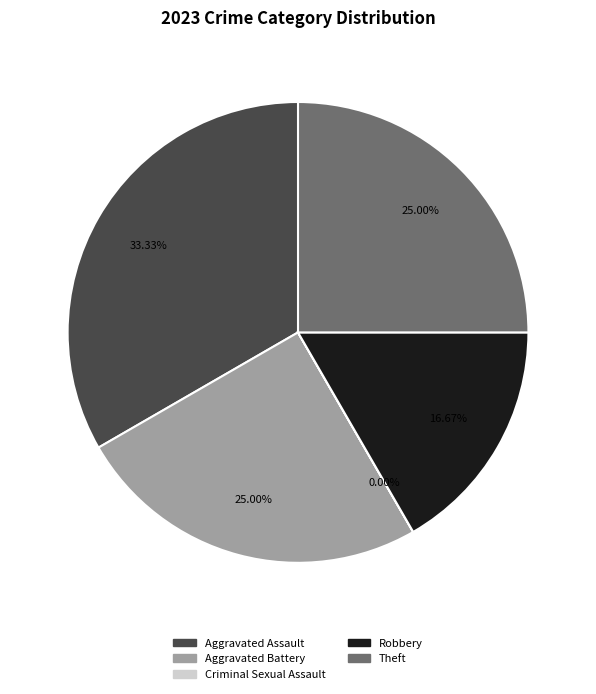

Is there any slice that represents more than half of the pie?

No